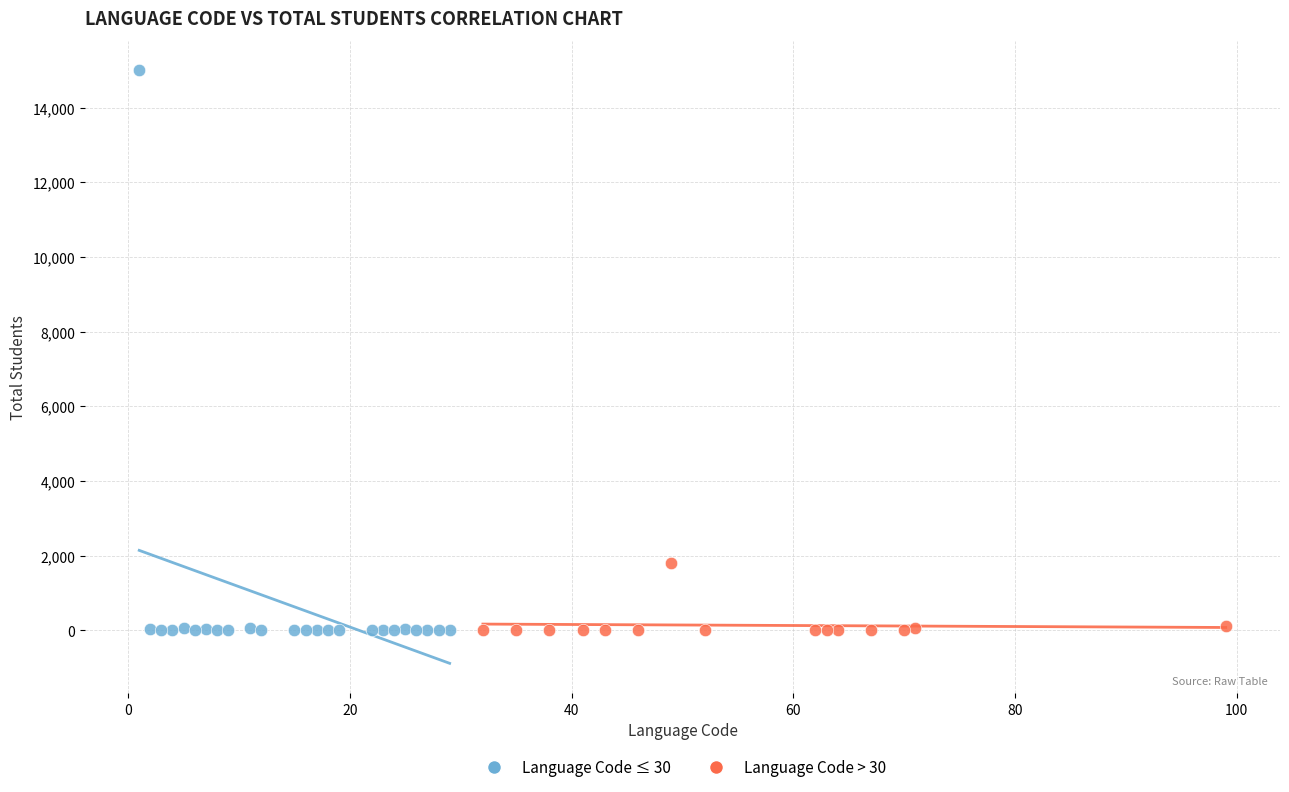

Which series contains the highest Y value?

Language Code ≤ 30